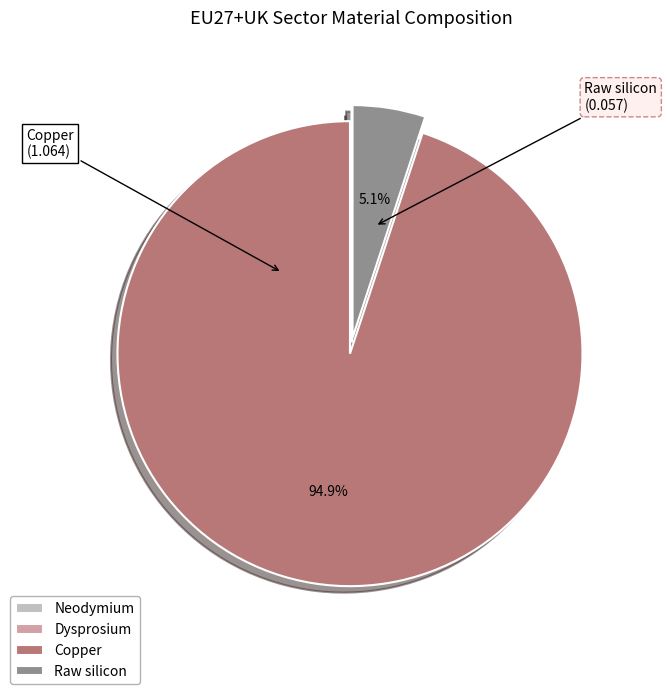

Does any single category account for the majority?

Yes